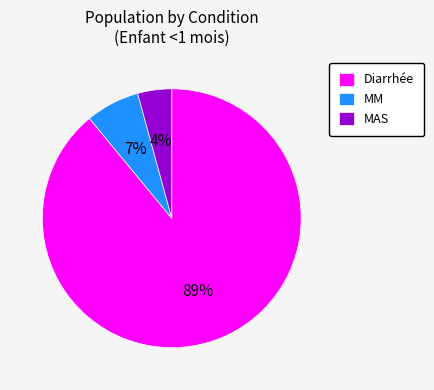

To the nearest percent, what portion does Diarrhée represent?

89%